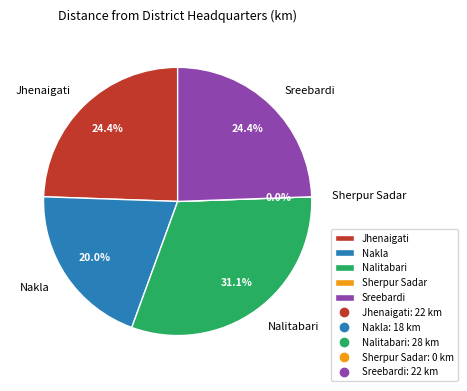

Is the sum of Sherpur Sadar and Jhenaigati greater than half?

No